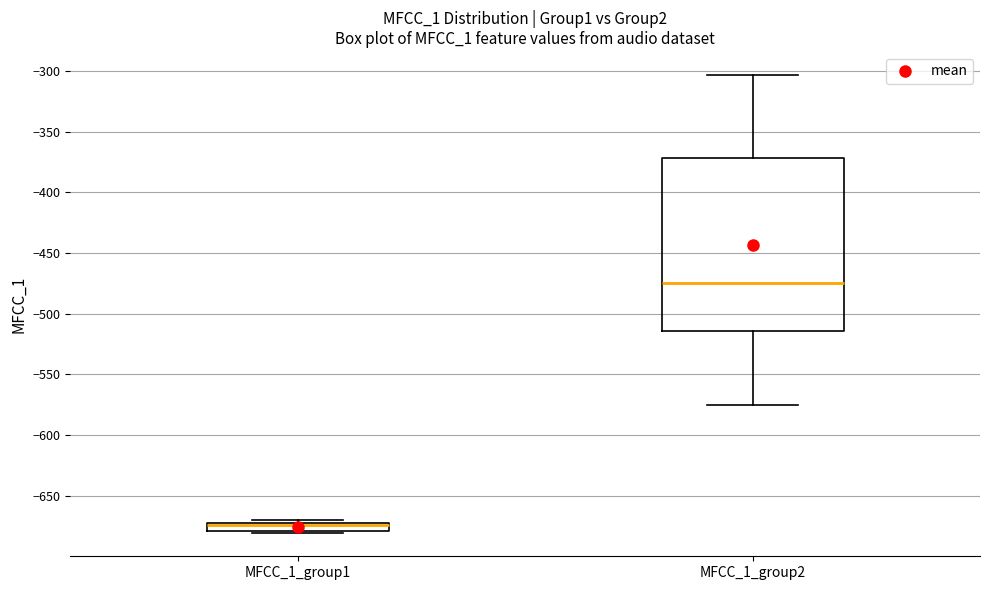

Which box is the tallest, from its lower edge to its upper edge?

MFCC_1_group2